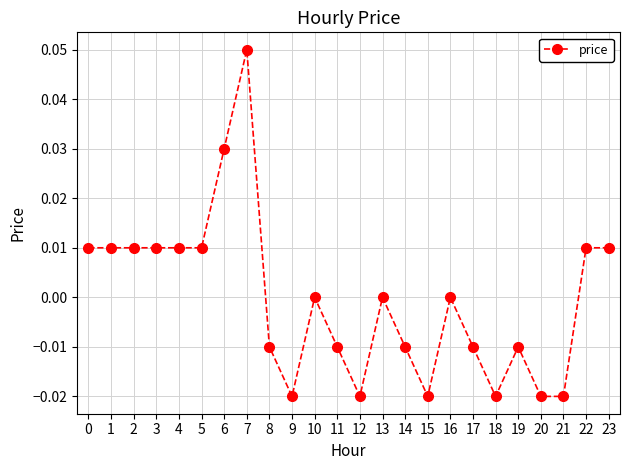

Which category has the highest value across all series?

7